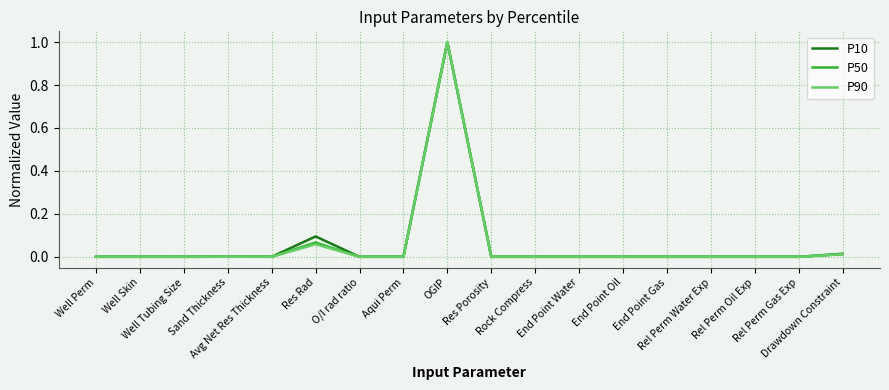

What is the maximum value for P90?

1.0